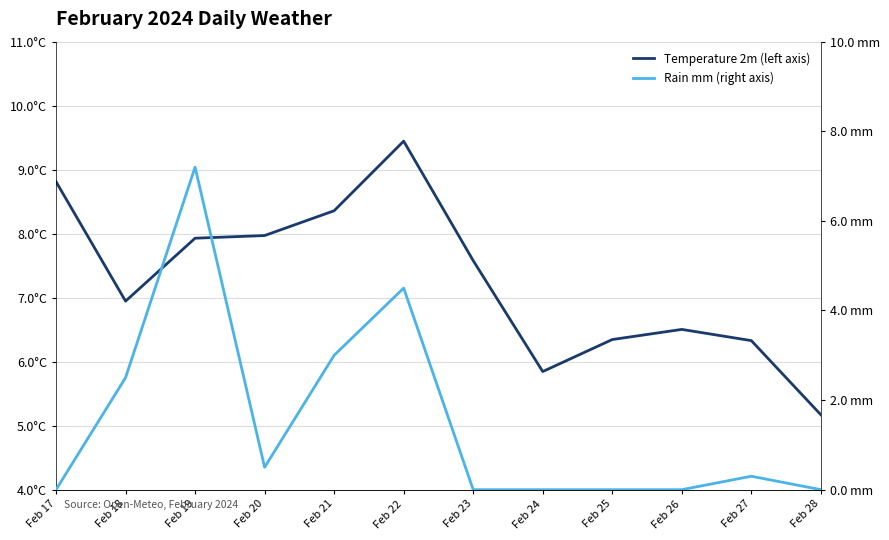

True or false: Temperature 2m (left axis) and Rain (right axis) intersect in this chart.

False